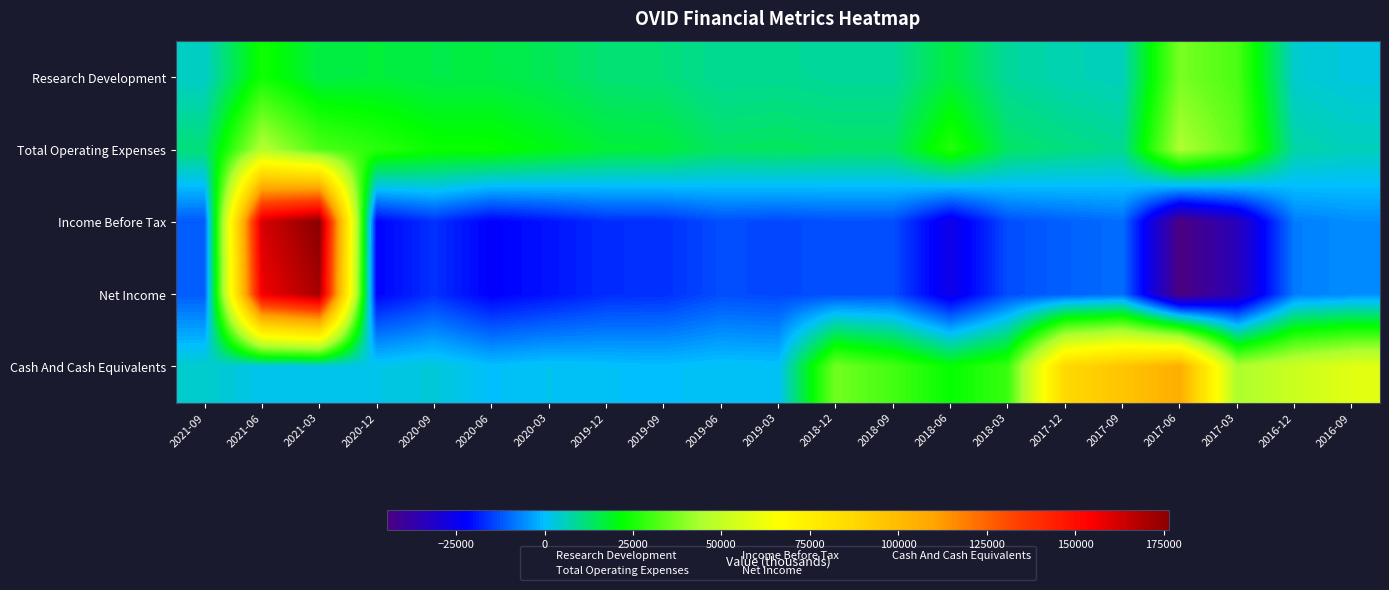

Which series has the largest total across all categories?

Cash And Cash Equivalents